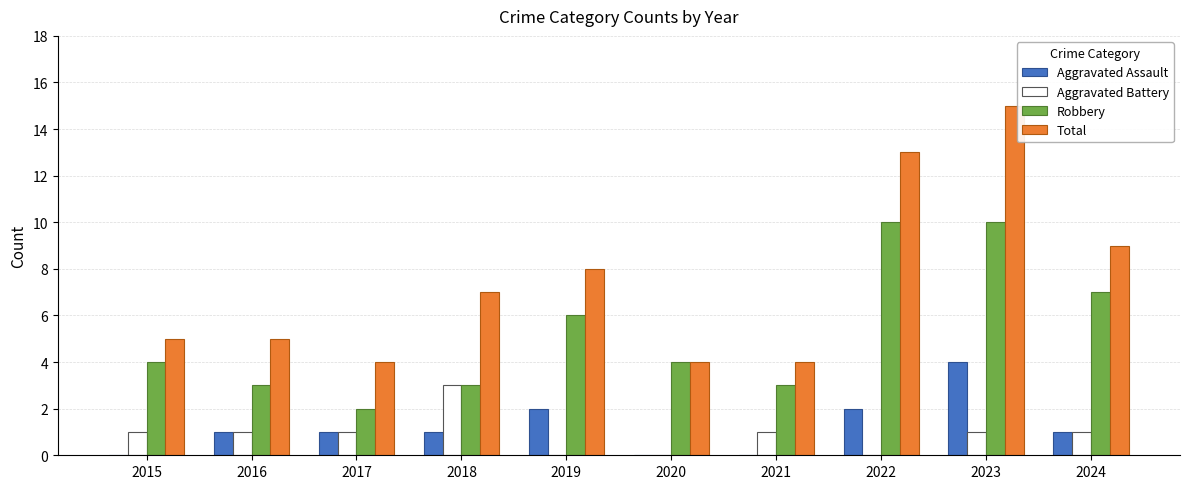

Reading left to right, what are all the values shown in this chart?

Aggravated Assault: 0	1	1	1	2	0	0	2	4	1
Aggravated Battery: 1	1	1	3	0	0	1	0	1	1
Robbery: 4	3	2	3	6	4	3	10	10	7
Total: 5	5	4	7	8	4	4	13	15	9